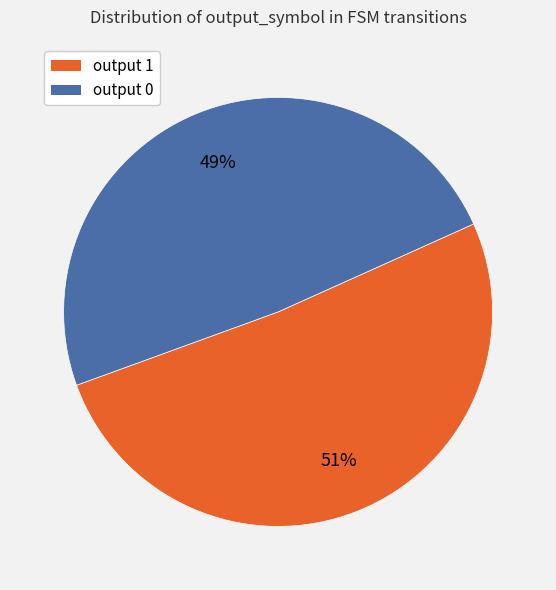

How many slices are in this pie chart?

2